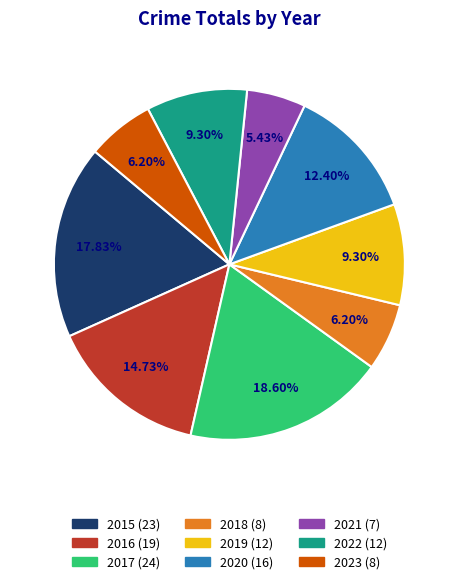

To the nearest percent, what is the average slice percentage?

11%